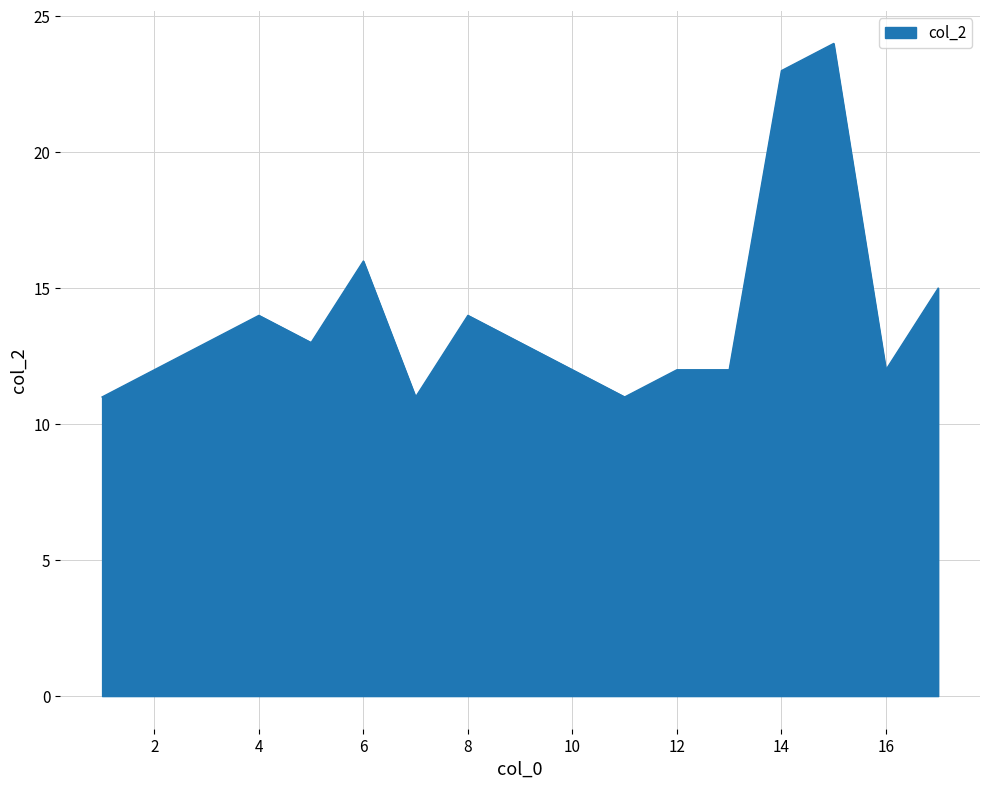

Reading right to left, transcribe all the data shown in this chart.

15	12	24	23	12	12	11	12	13	14	11	16	13	14	13	12	11